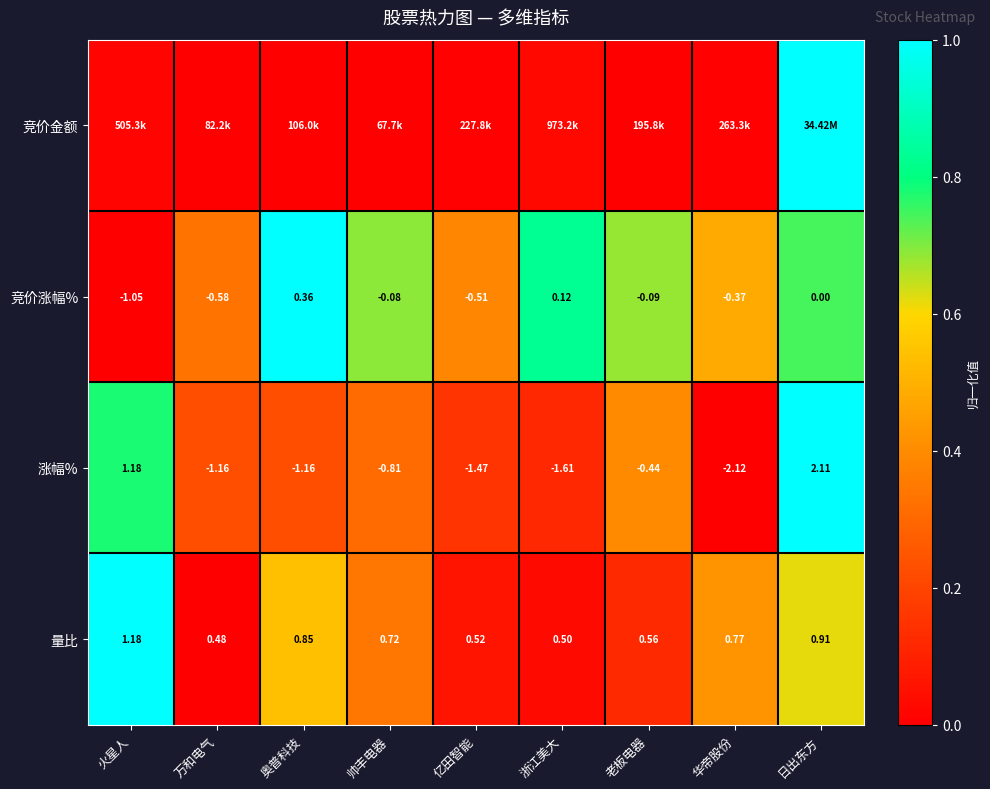

What is the total value across all series at 浙江美大?

1.0